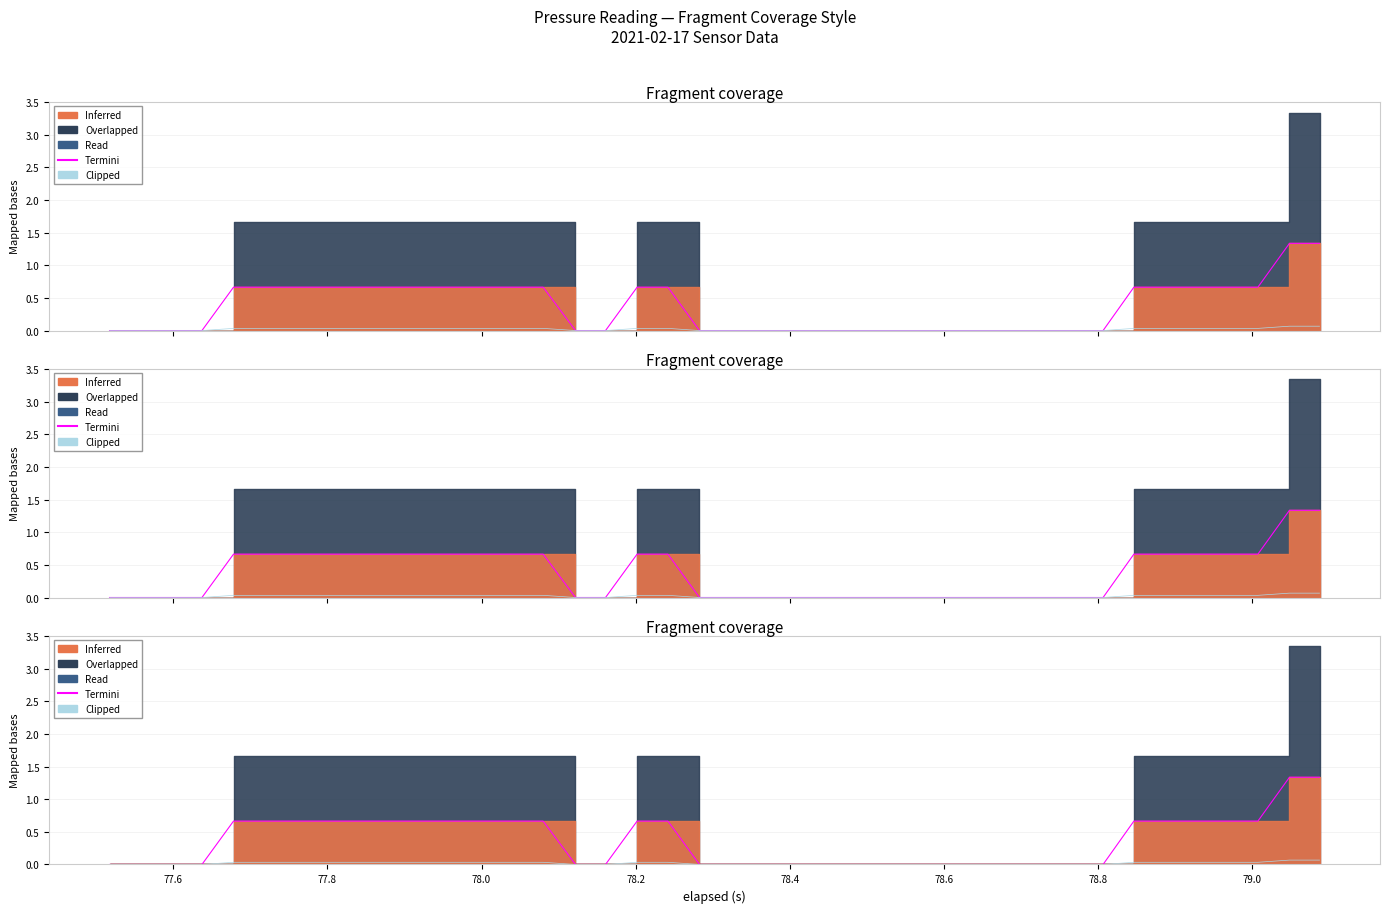

How many lines are shown in the chart?

2